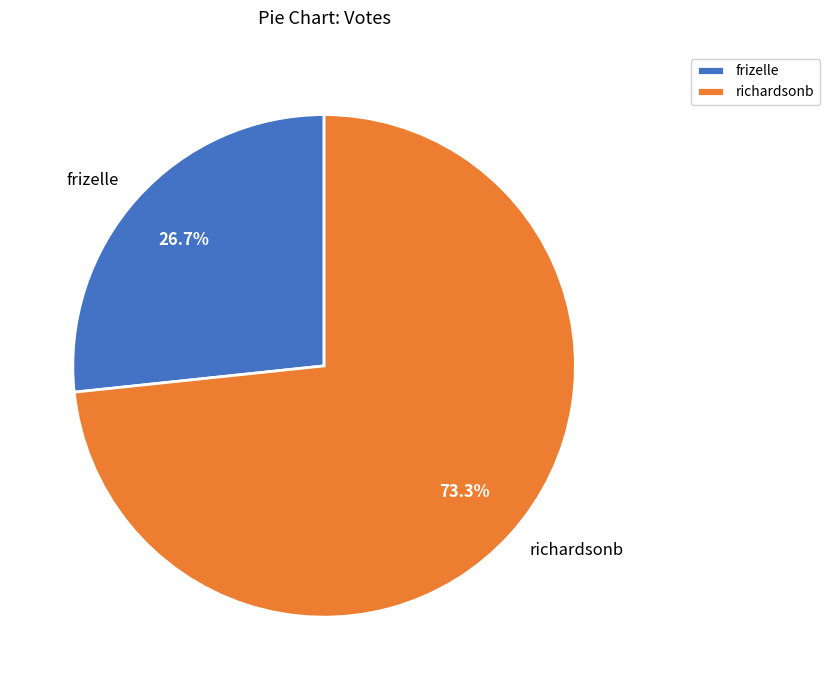

Which category has the smallest portion of the pie?

frizelle